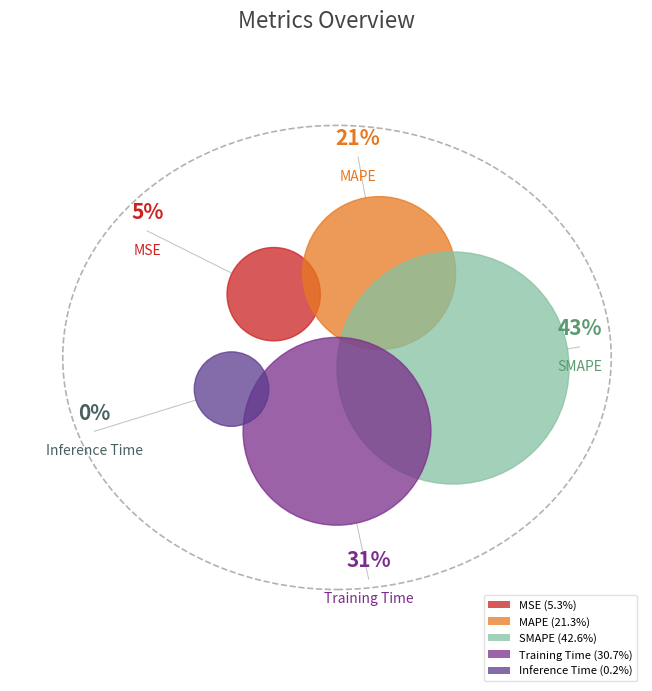

The SMAPE slice represents 36% of the pie. True or false?

False